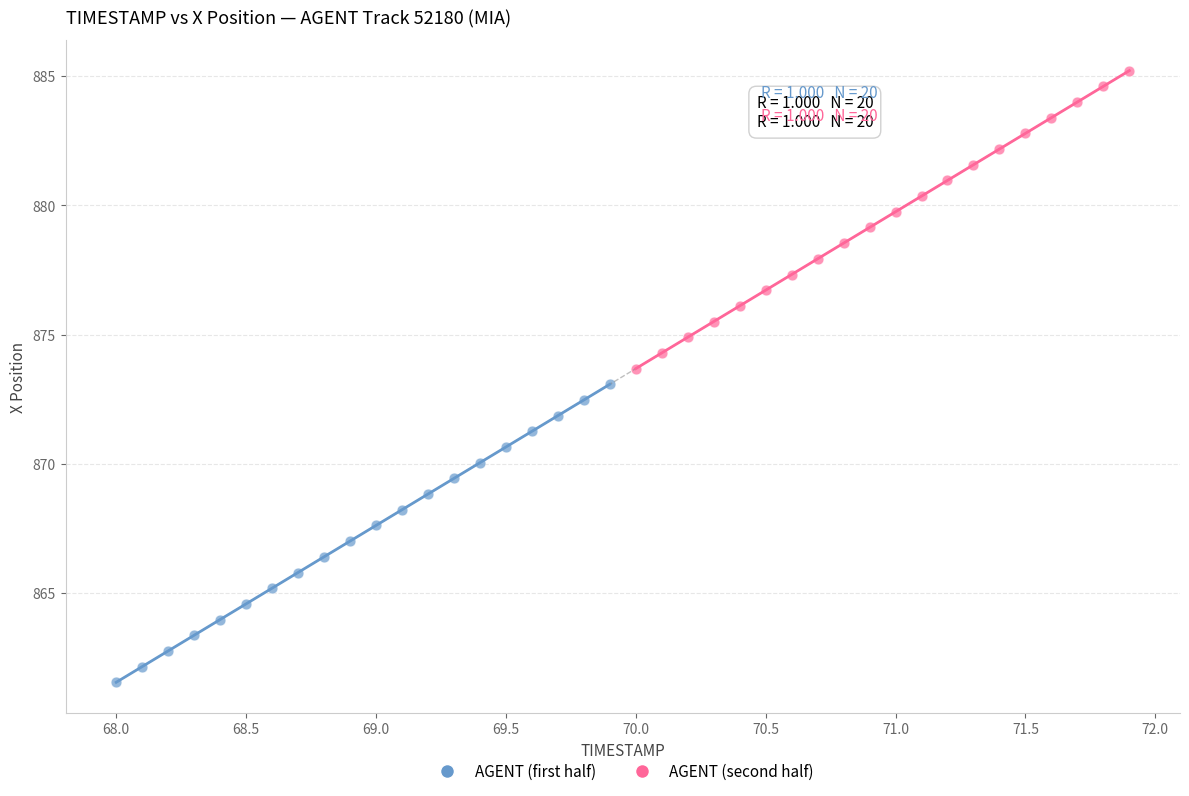

Which series contains the highest Y value?

AGENT (second half)